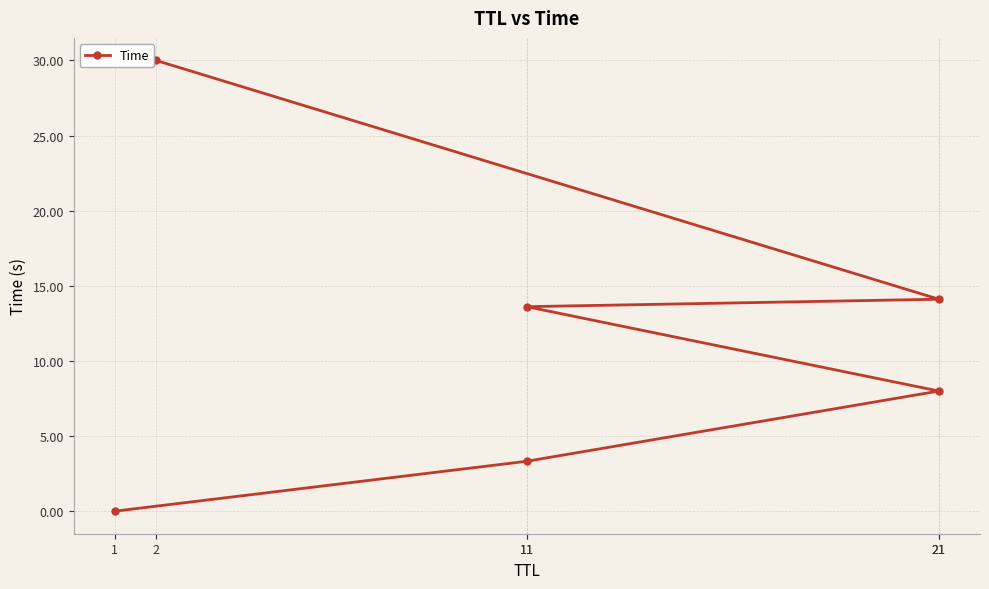

Which label corresponds to the smallest value in the chart?

1